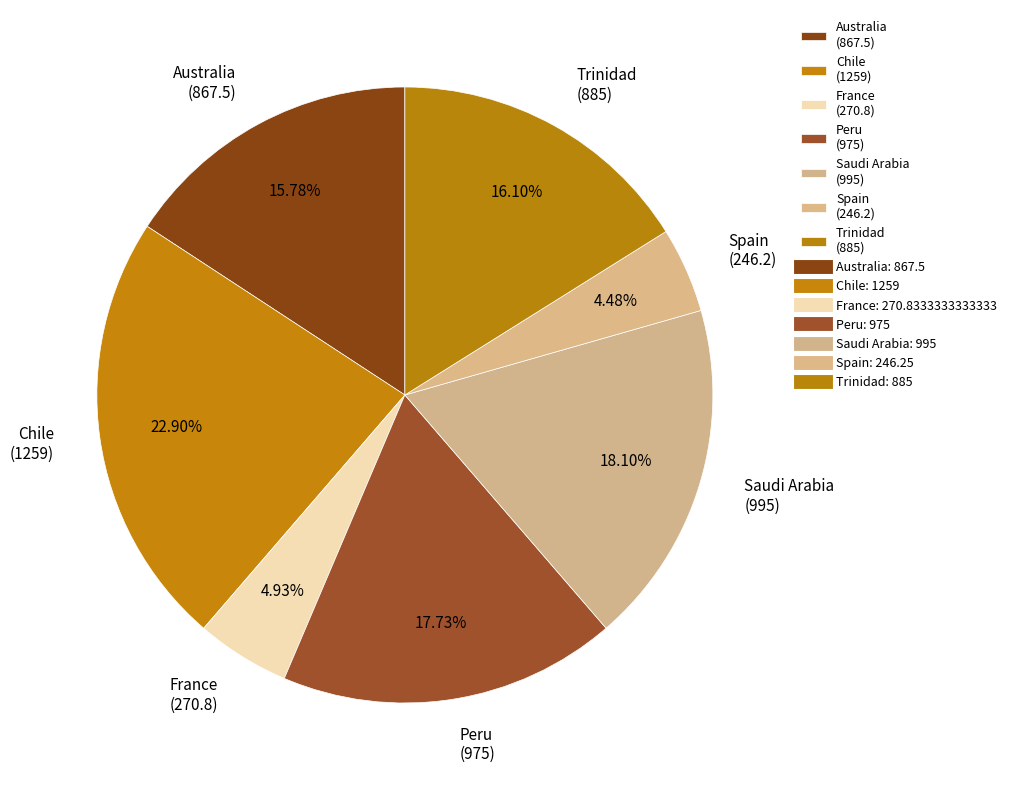

Which has a higher value, Spain or Peru?

Peru